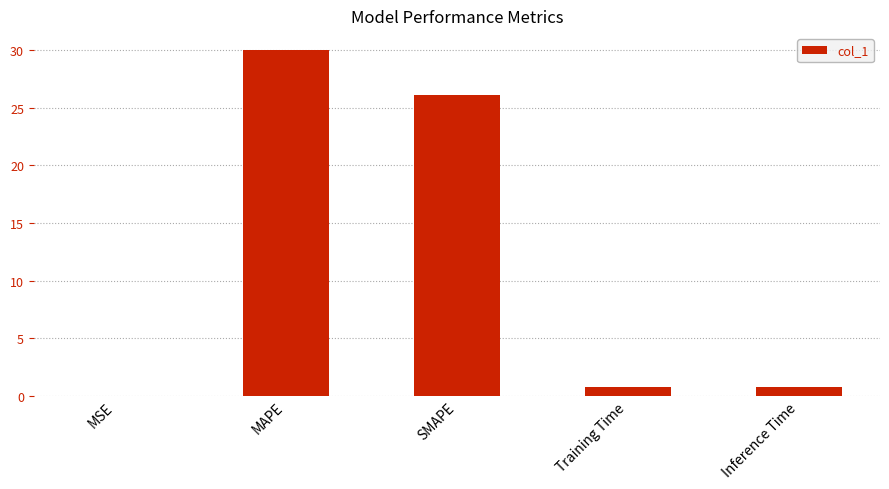

Is it true that the value at MSE is 0.0?

True